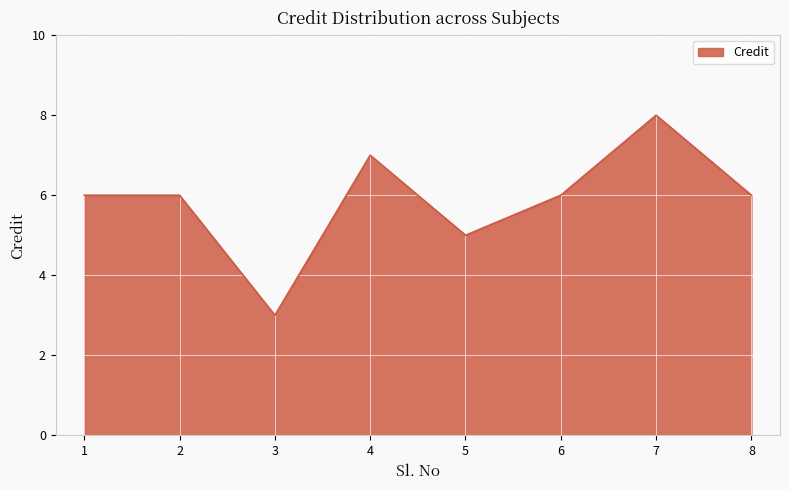

What is the greatest value displayed?

8